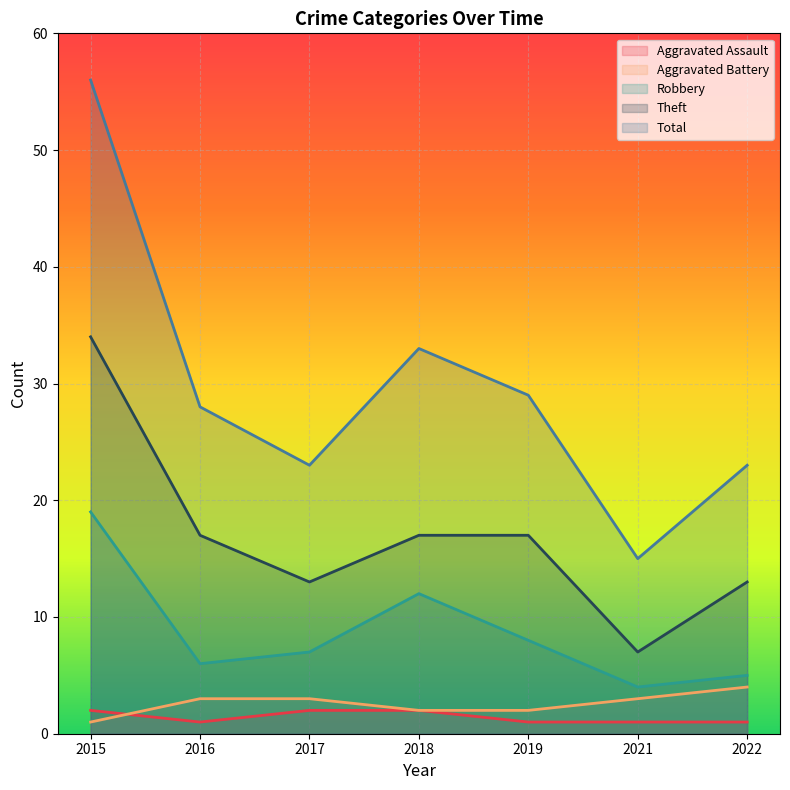

What is the value of the Theft point at the 4th from the left?

17